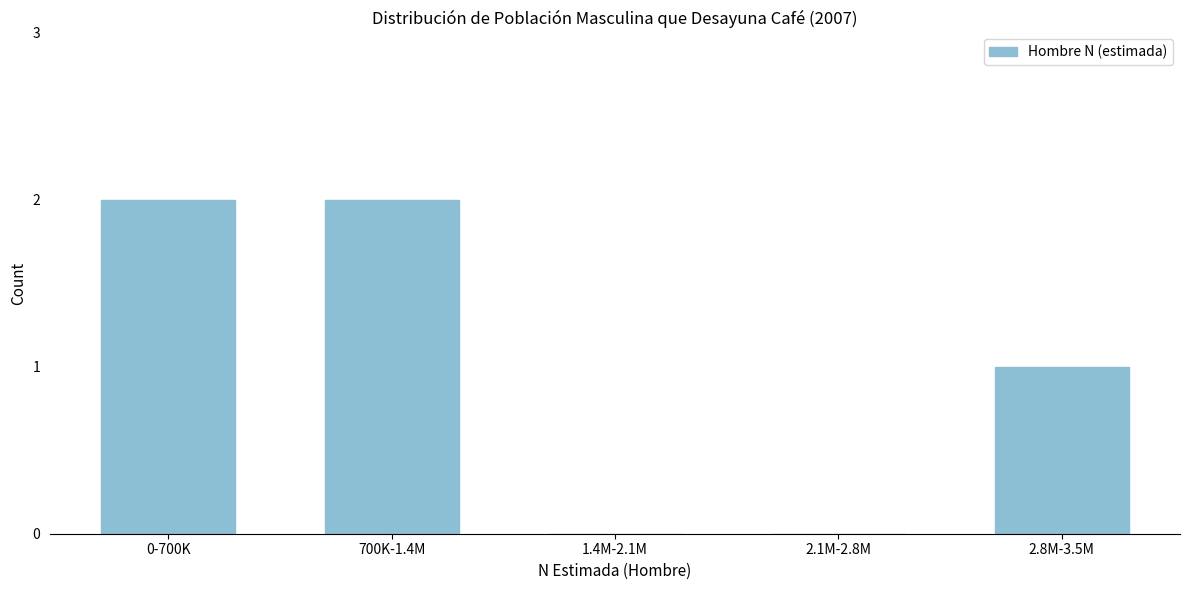

Reading right to left, what are all the values shown in this chart?

2.8M-3.5M=1	2.1M-2.8M=0	1.4M-2.1M=0	700K-1.4M=2	0-700K=2